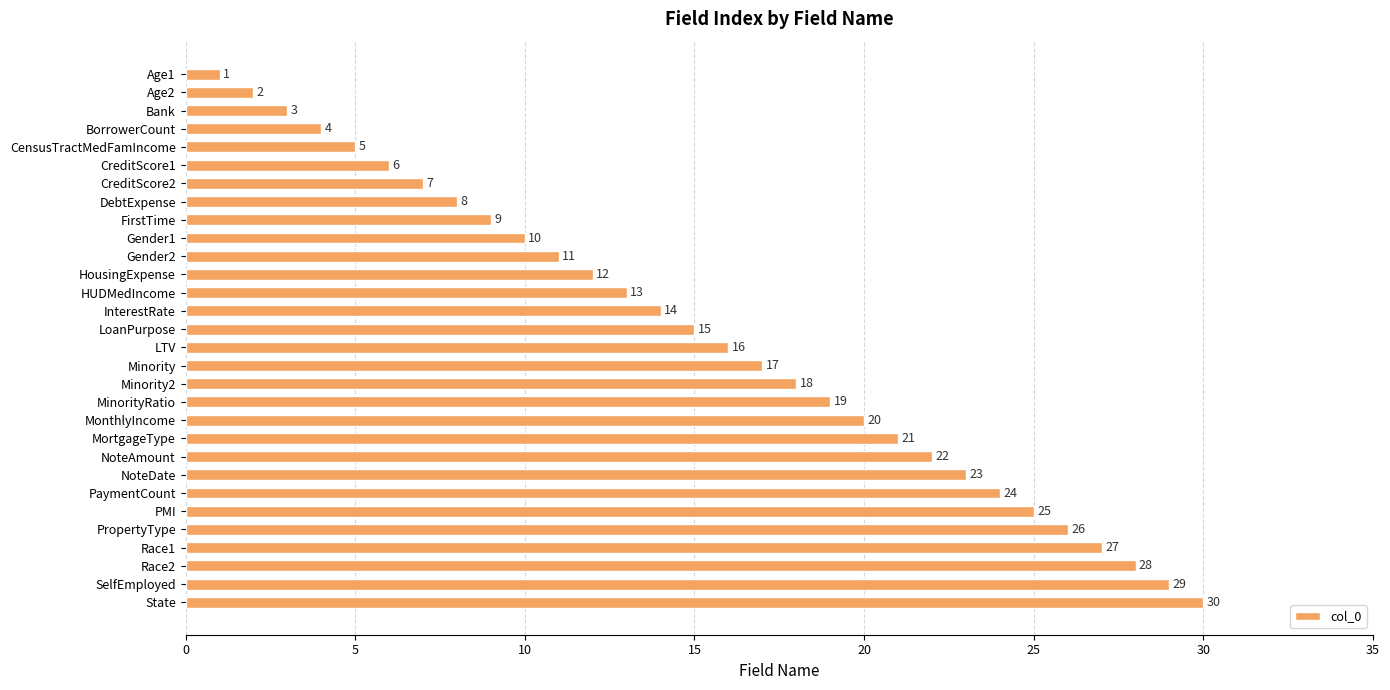

What is the difference between the second highest and minimum values?

28